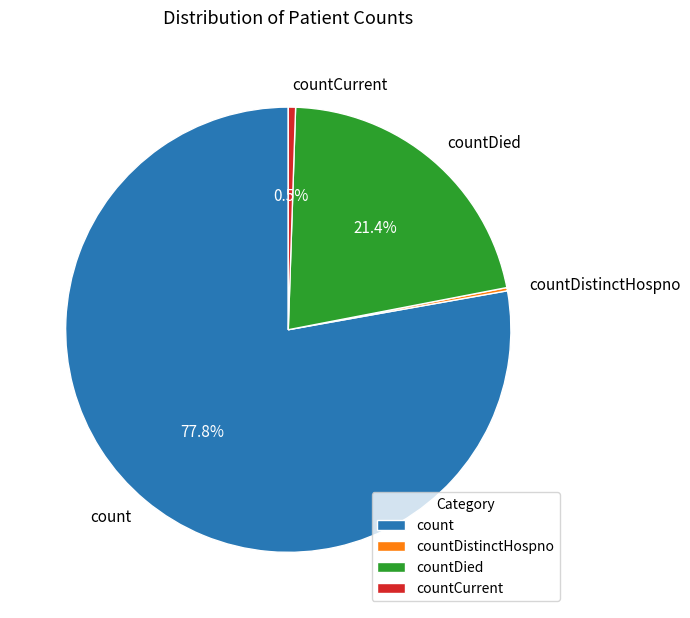

To the nearest percent, what is the difference between the largest and smallest slice percentages?

78%